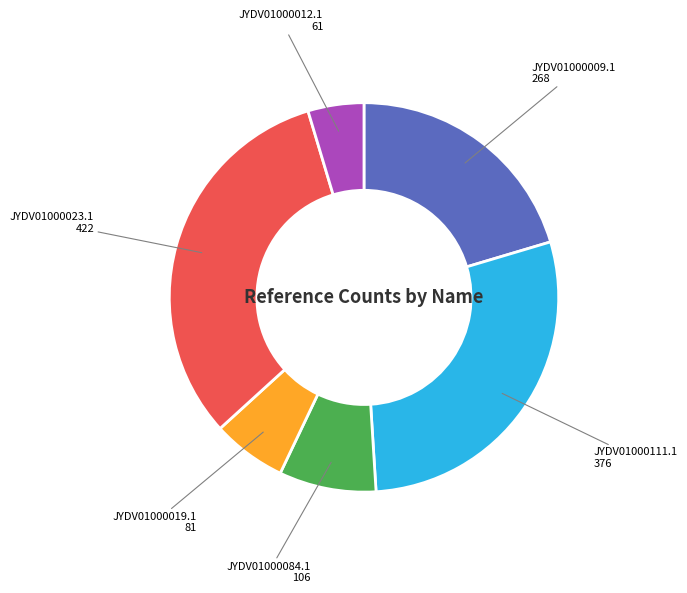

How many segments does this pie chart have?

6